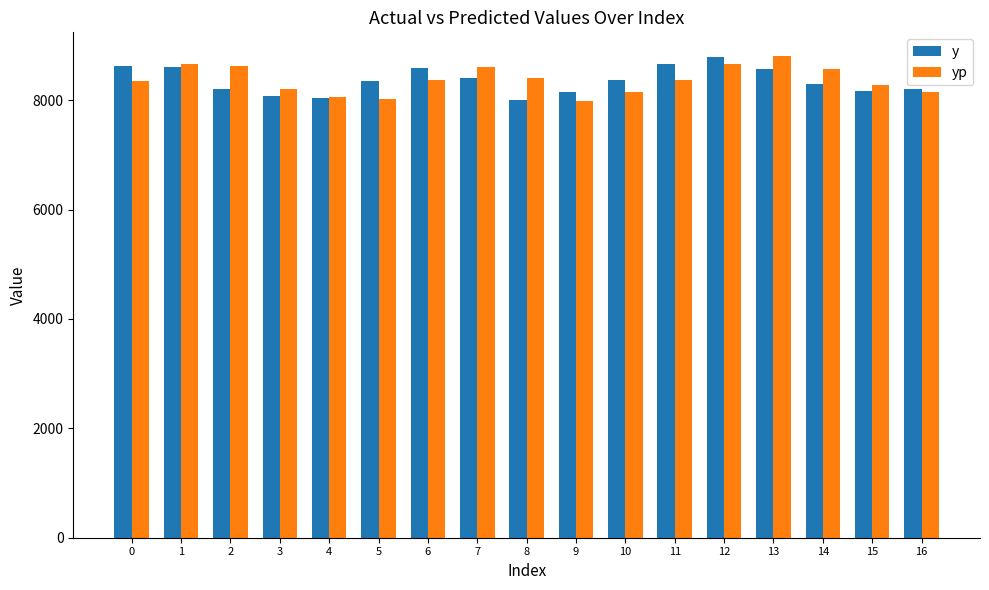

What is the total value across all series at 16?

16346.6